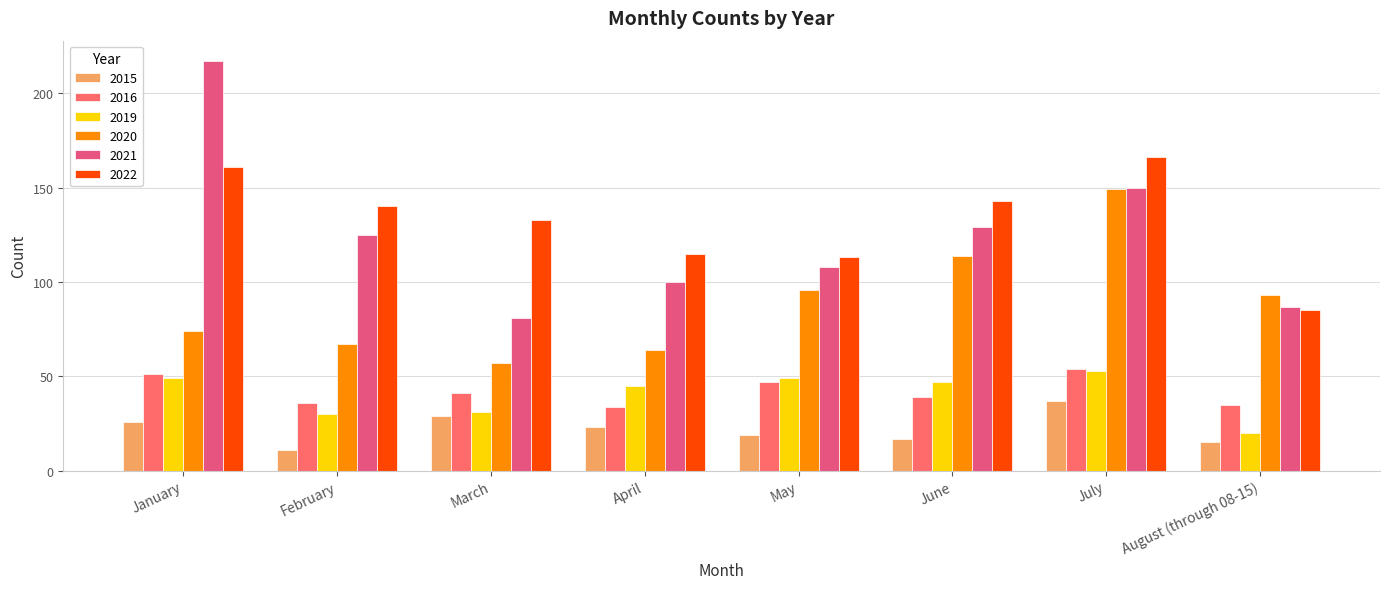

What value does the 2022 series have at July, to the nearest 5?

165